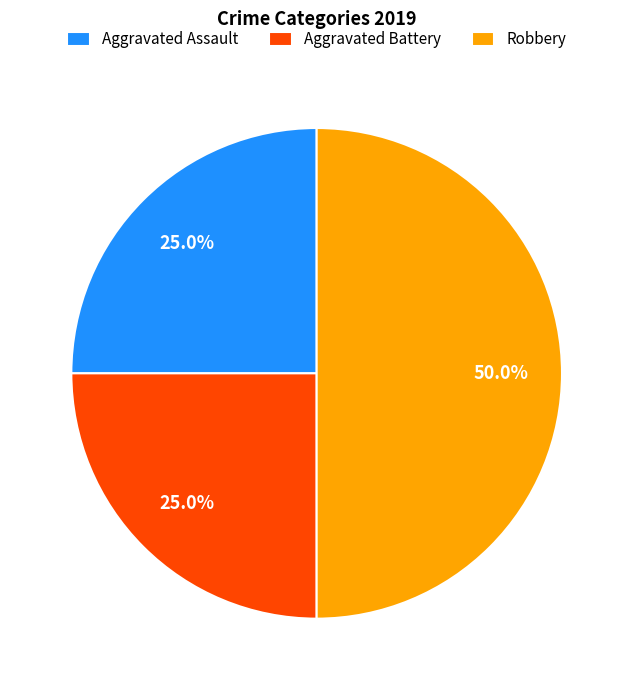

Is it true that Aggravated Assault is 12% of the pie?

False